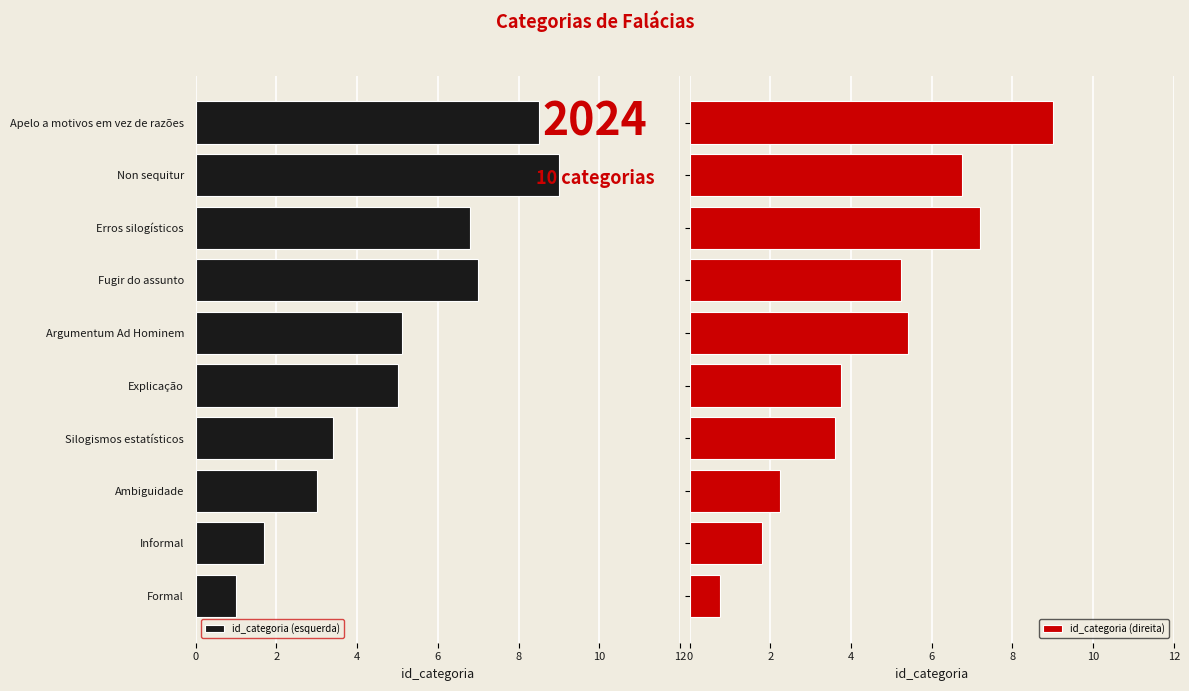

What is the average value of the id_categoria (direita) series?

4.6